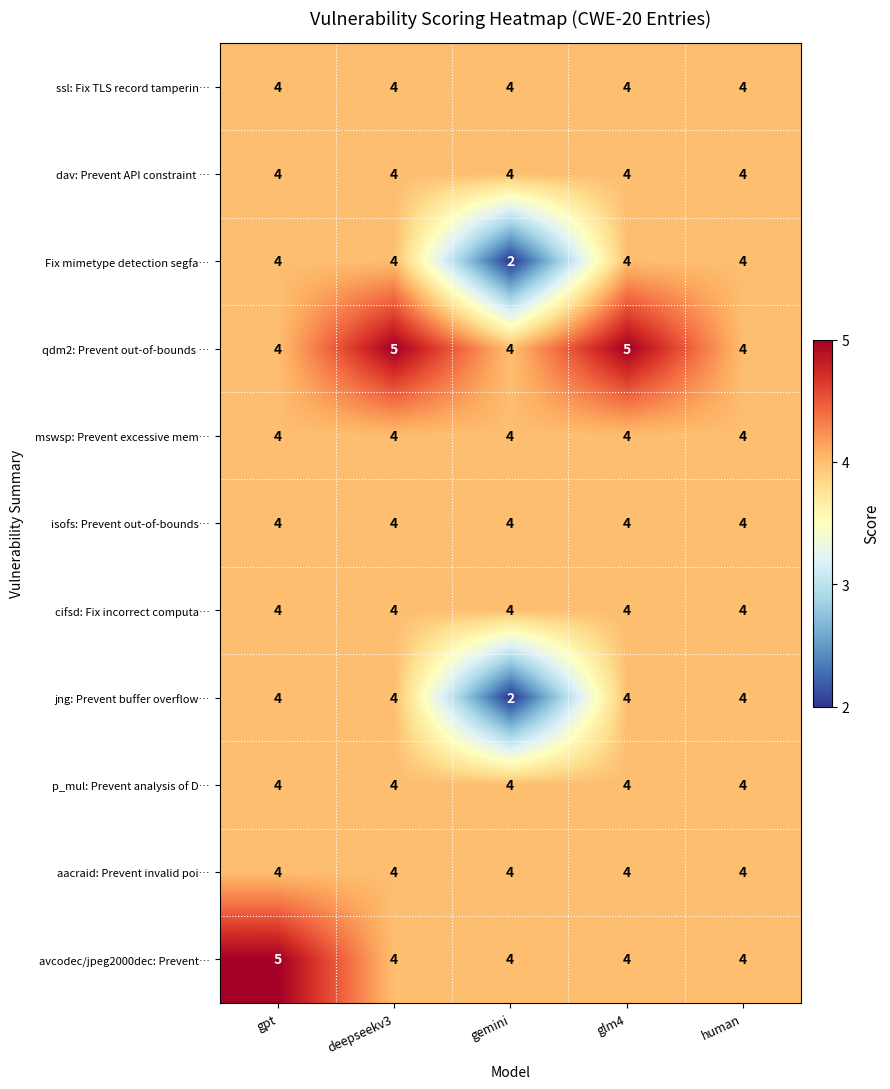

The value of ssl: Fix TLS record tamperin… at human is 7. True or false?

False